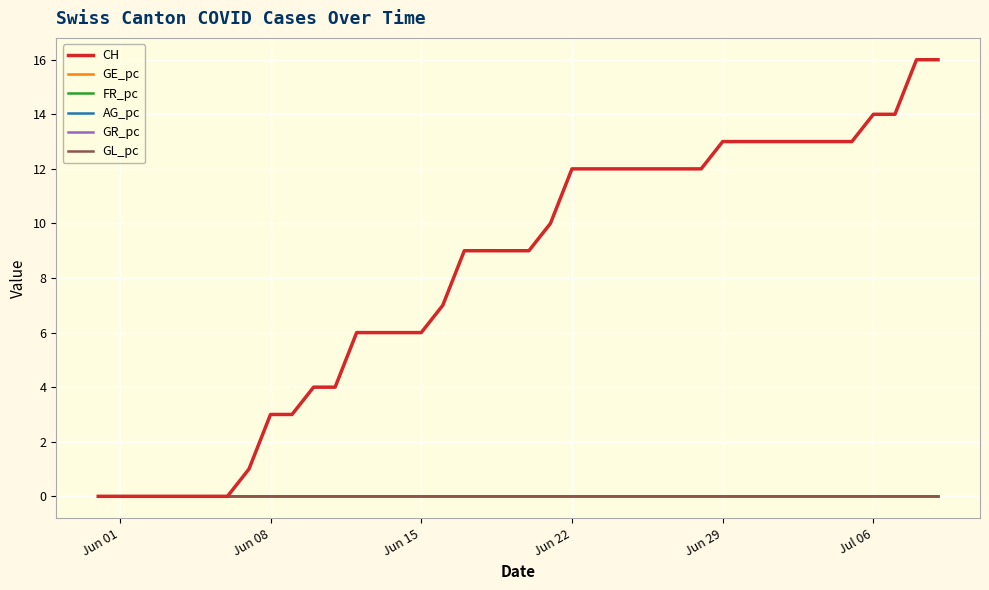

What are all the series names shown in the legend?

CH, GE_pc, FR_pc, AG_pc, GR_pc, GL_pc